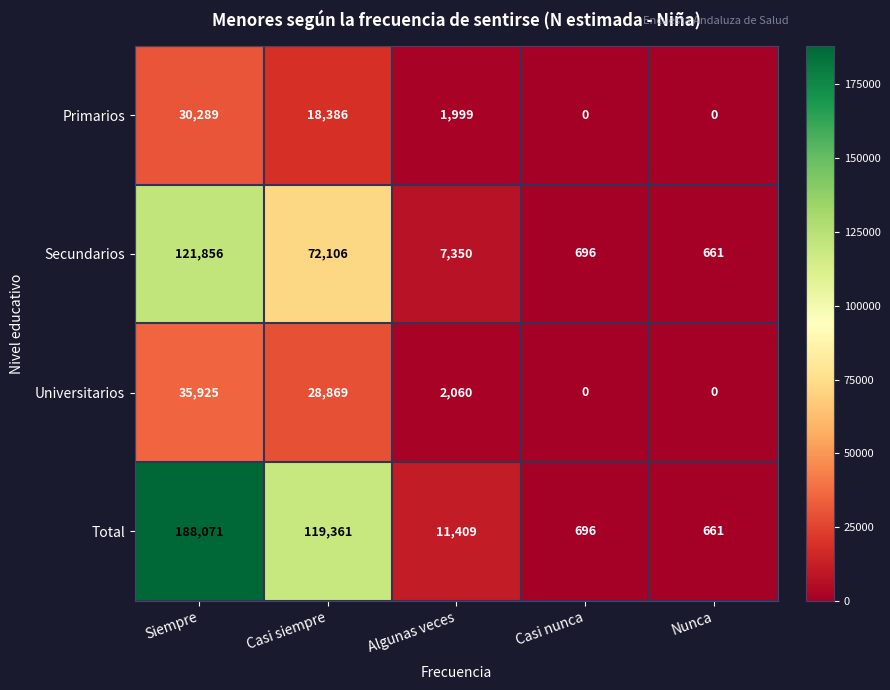

Rank the categories by Total value from lowest to highest.

Nunca, Casi nunca, Algunas veces, Casi siempre, Siempre